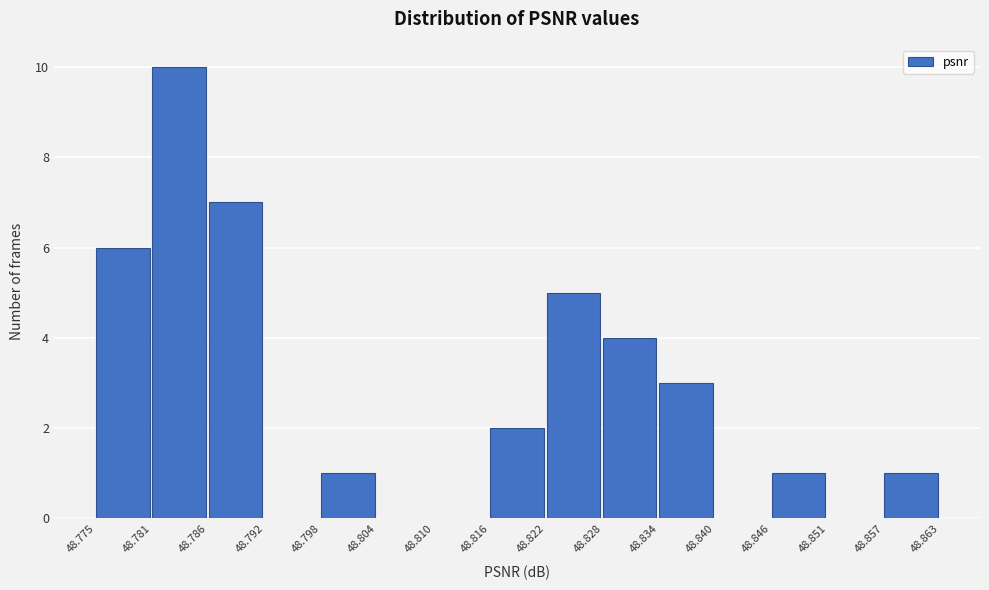

Over which range of the x-axis is the bar tallest?

48.781 to 48.786